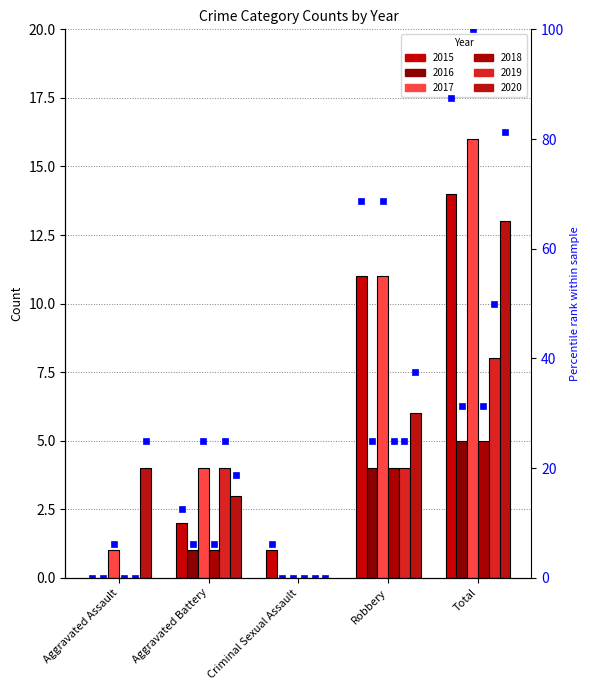

Reading left to right, extract all data points from this chart.

2015: Aggravated Assault=0	Aggravated Battery=2	Criminal Sexual Assault=1	Robbery=11	Total=14
2016: Aggravated Assault=0	Aggravated Battery=1	Criminal Sexual Assault=0	Robbery=4	Total=5
2017: Aggravated Assault=1	Aggravated Battery=4	Criminal Sexual Assault=0	Robbery=11	Total=16
2018: Aggravated Assault=0	Aggravated Battery=1	Criminal Sexual Assault=0	Robbery=4	Total=5
2019: Aggravated Assault=0	Aggravated Battery=4	Criminal Sexual Assault=0	Robbery=4	Total=8
2020: Aggravated Assault=4	Aggravated Battery=3	Criminal Sexual Assault=0	Robbery=6	Total=13